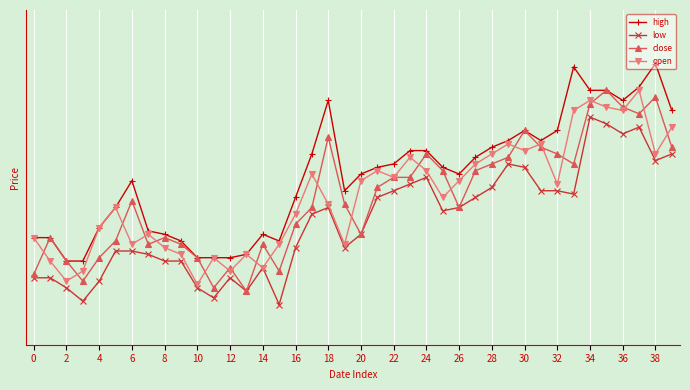

Which series has the widest spread of values?

close